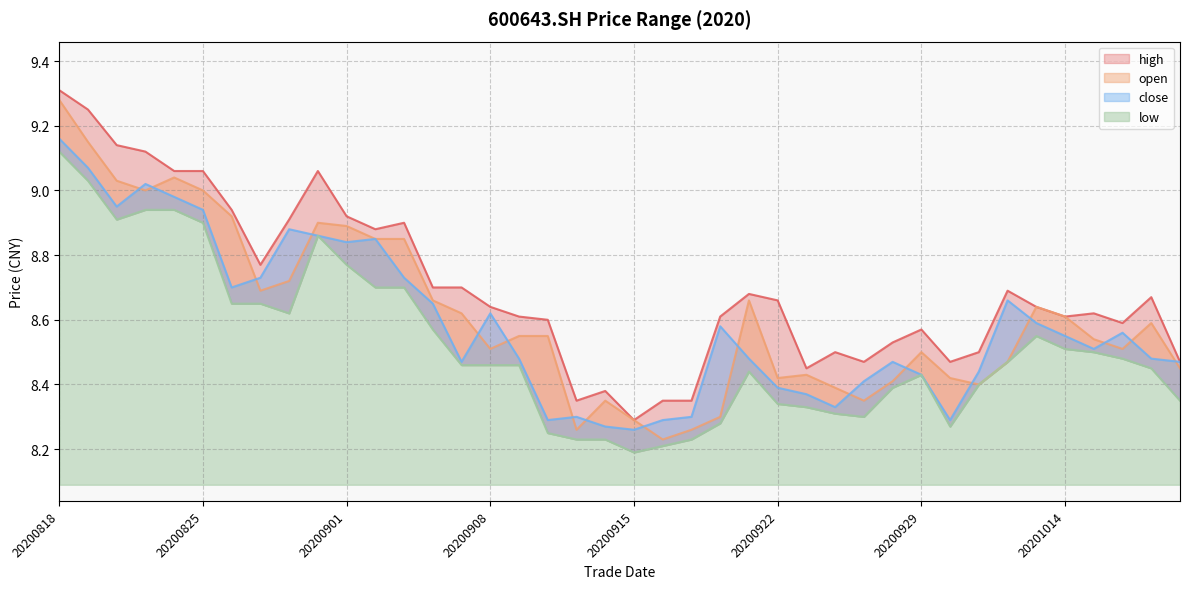

What is the spread (max minus min) of values at 20200929?

0.1